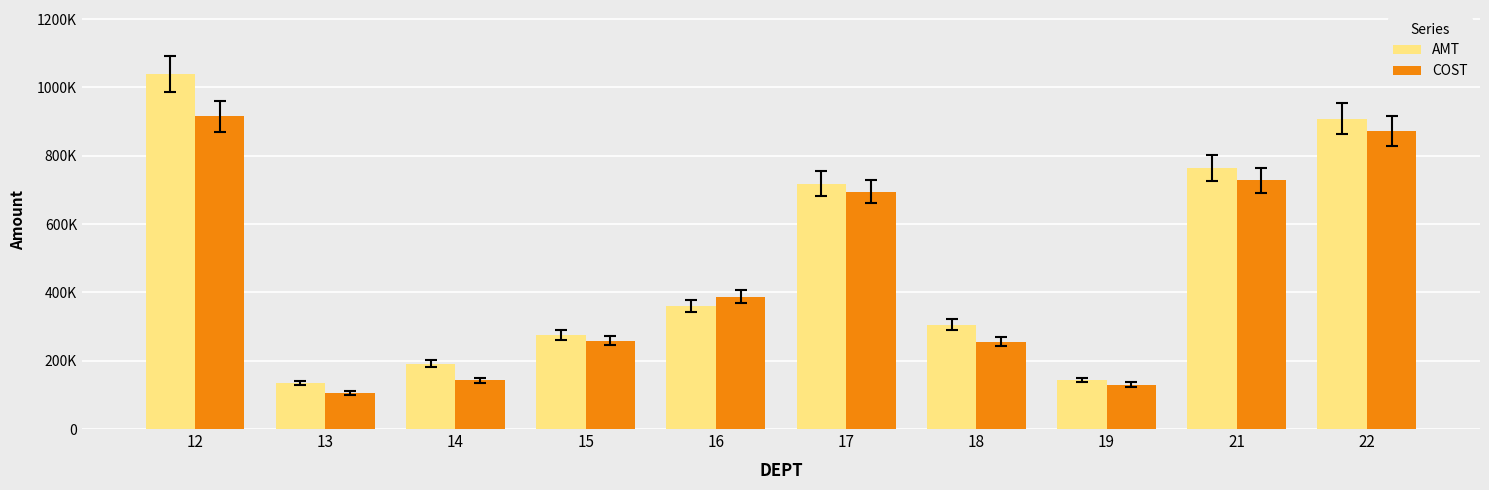

At how many categories does at least one series exceed 536957?

4